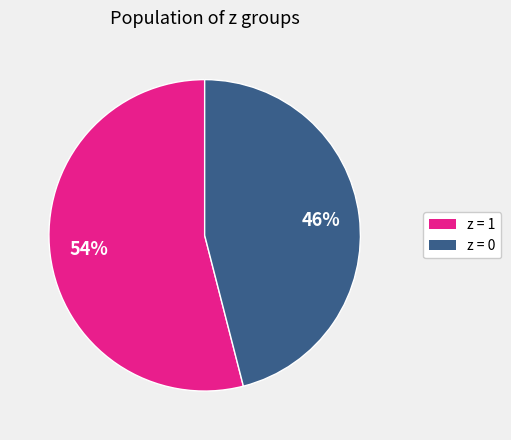

To the nearest percent, what is the average slice percentage?

50%